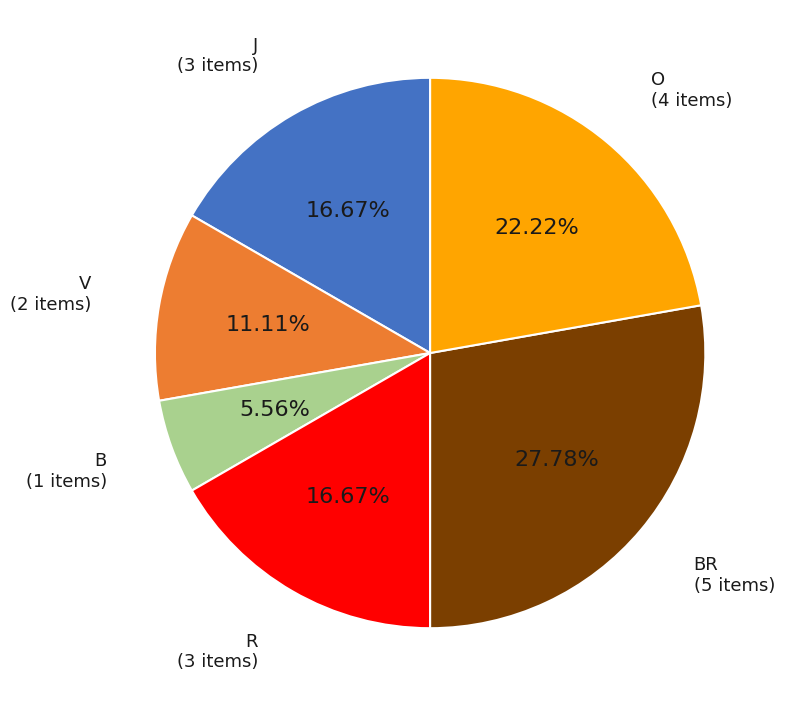

To the nearest percent, what portion does V represent?

11%